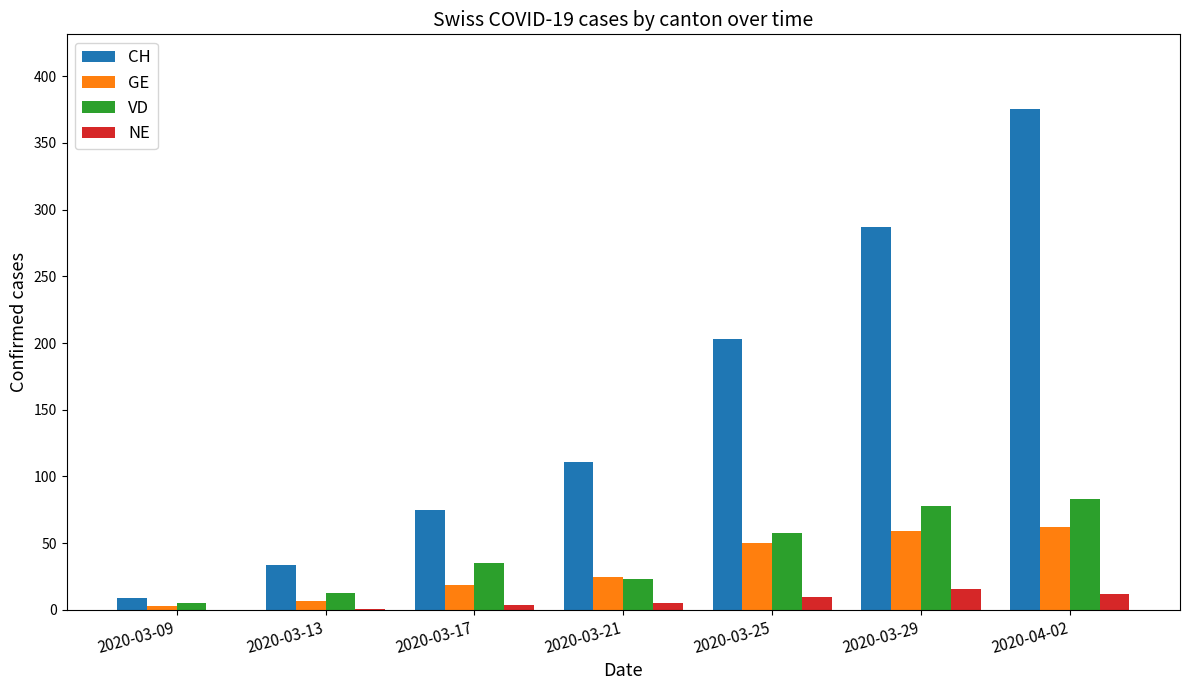

Which series has the largest total across all categories?

CH